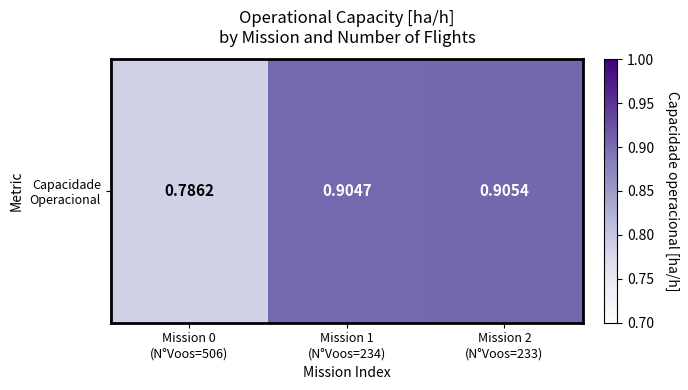

How many data points does each series have?

3